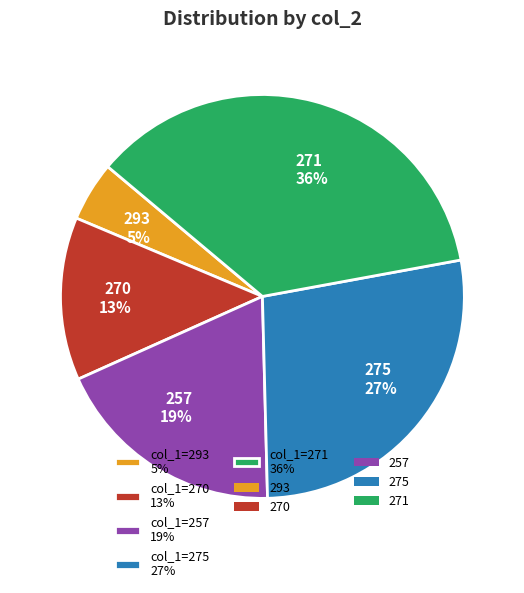

Does any single category account for the majority?

No